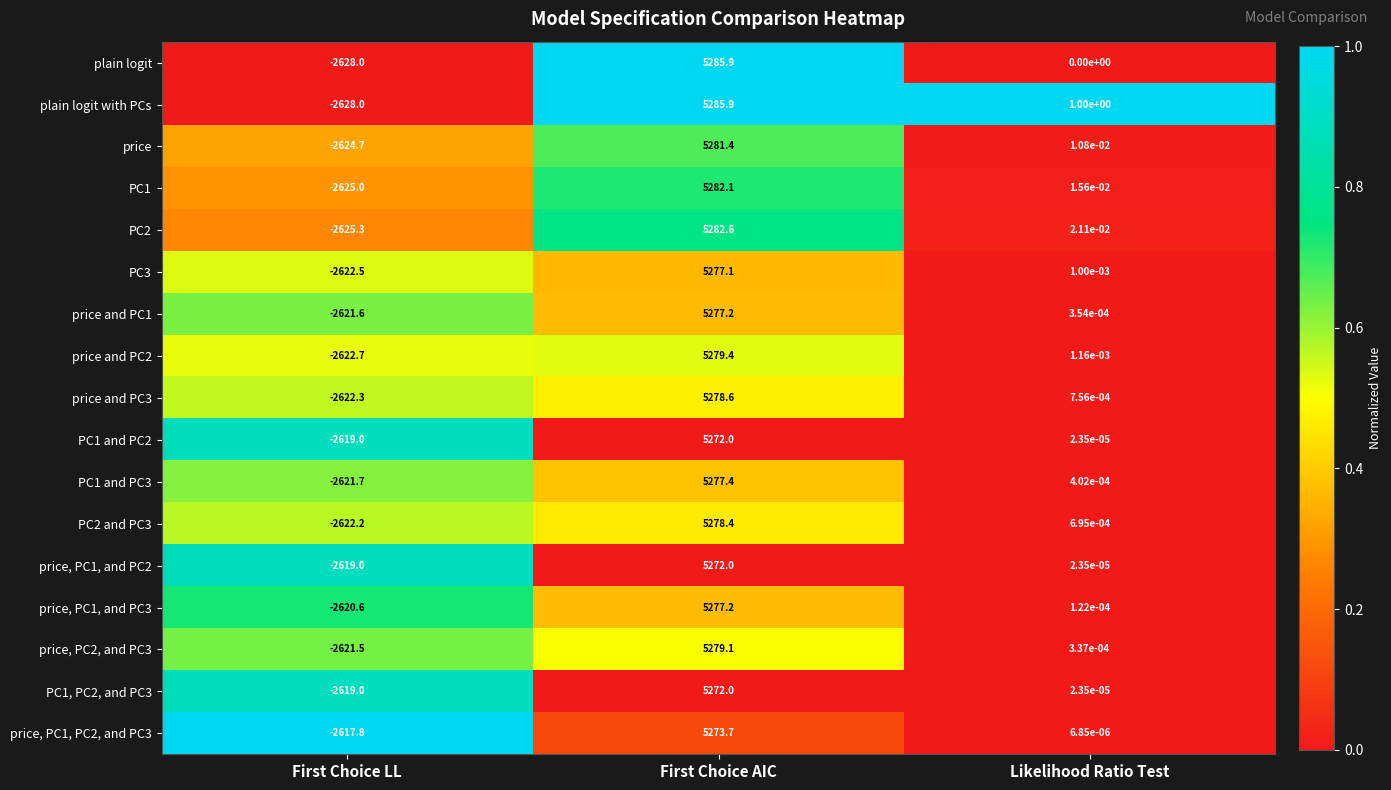

The plain logit series shows -4324.0 at Likelihood Ratio Test. True or false?

False